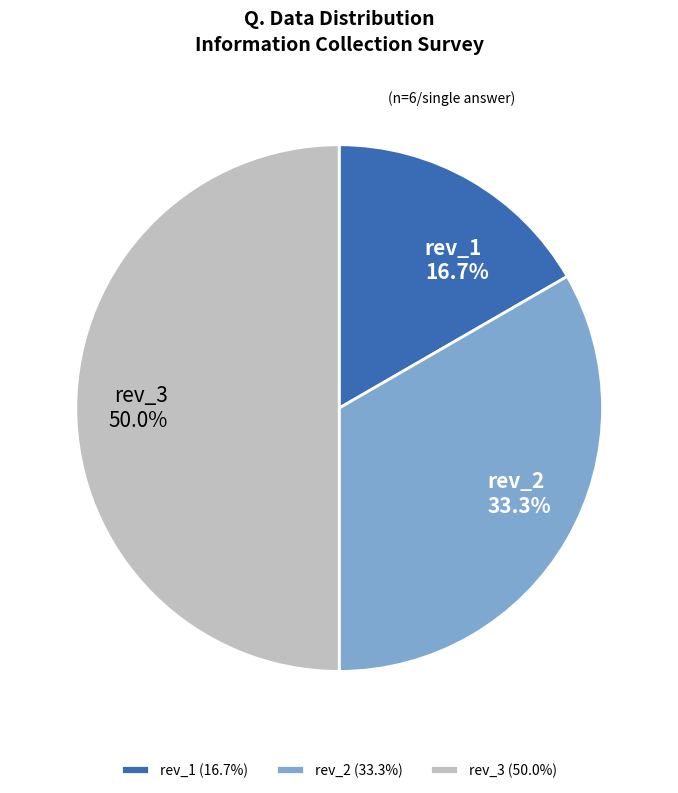

Is rev_2 33.3% the majority of the pie?

No